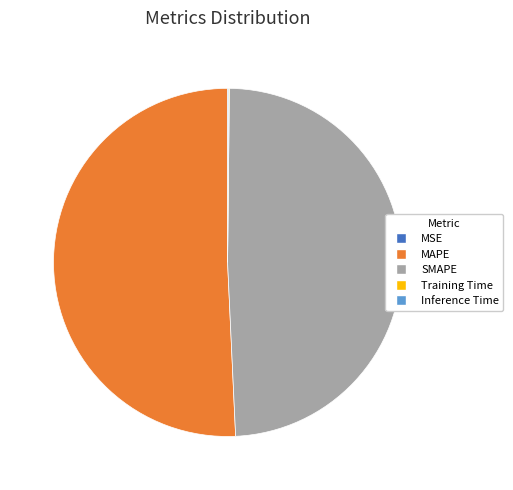

Between MAPE and SMAPE, which is larger?

MAPE